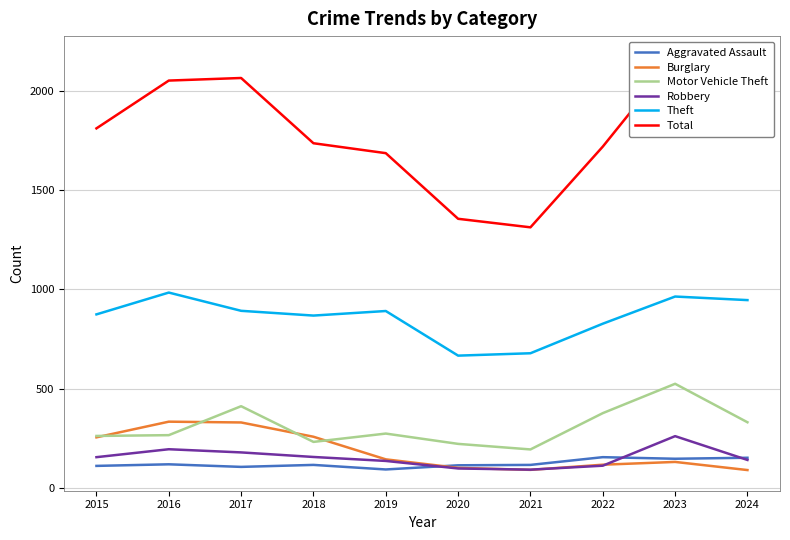

How many lines are shown in the chart?

6